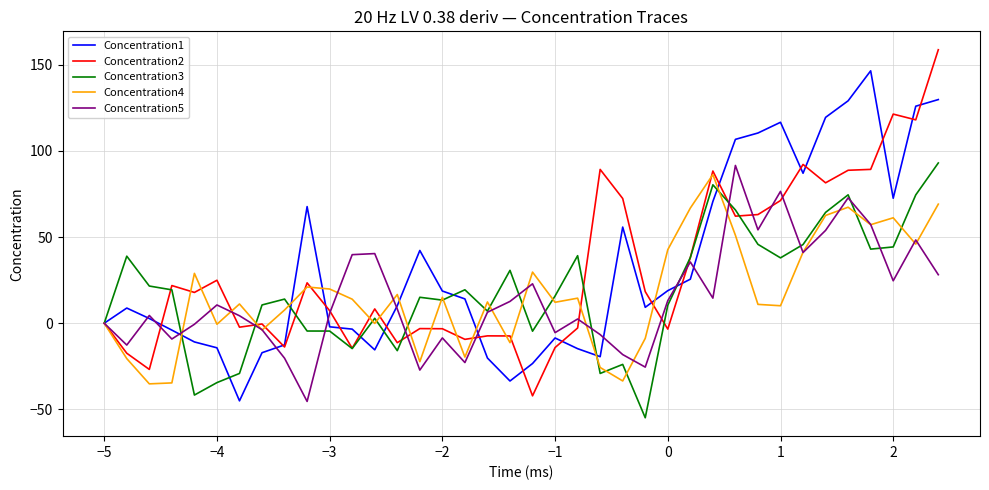

What is the minimum value shown in the chart?

-54.9